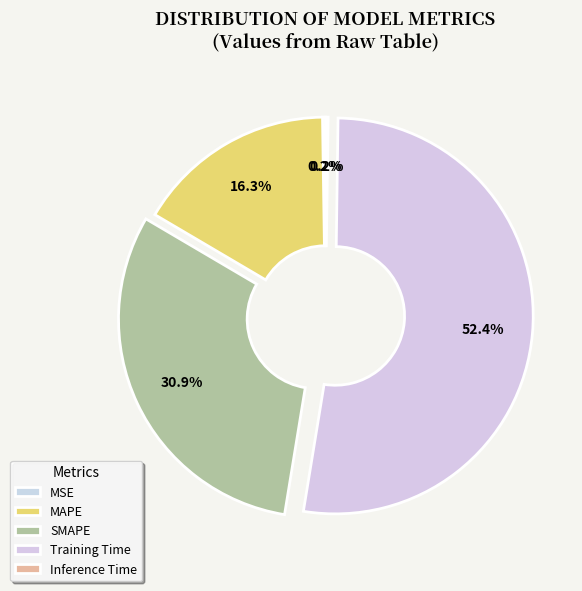

To the nearest percent, what is the difference between the SMAPE and MAPE slice percentages?

15%